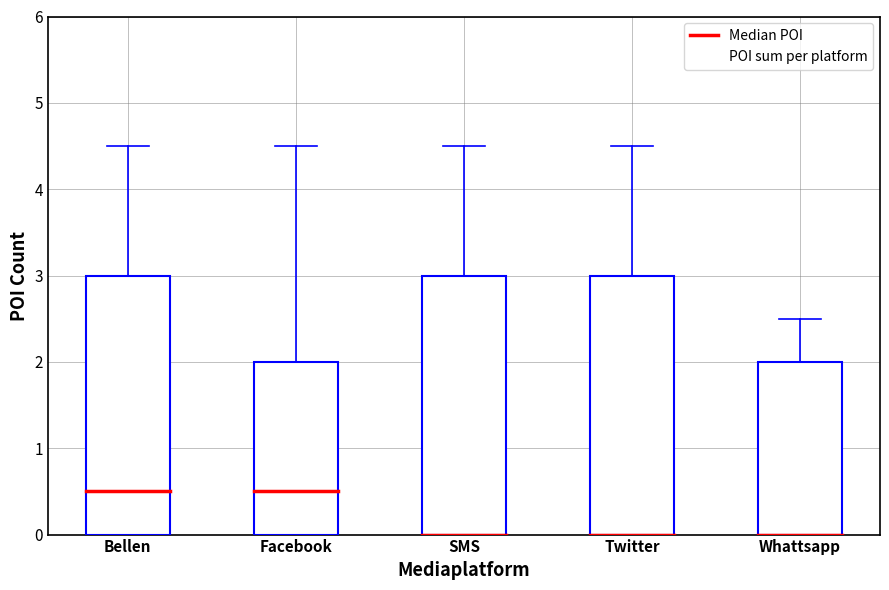

What is the average value?

4